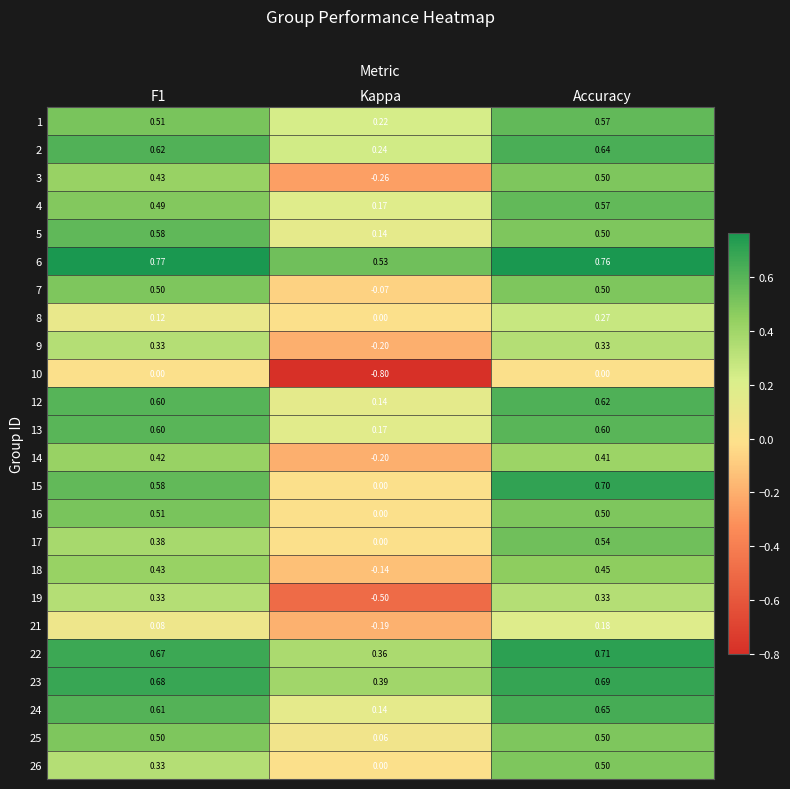

Is the value of 24 at F1 greater than the value of 17 at Accuracy?

Yes